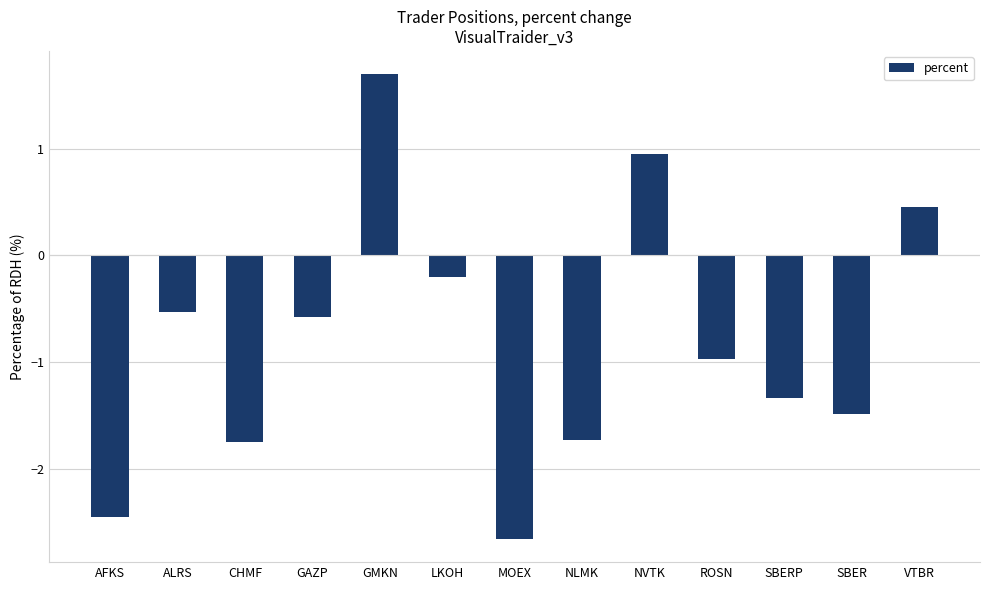

Between NVTK and NLMK, which is larger?

NVTK